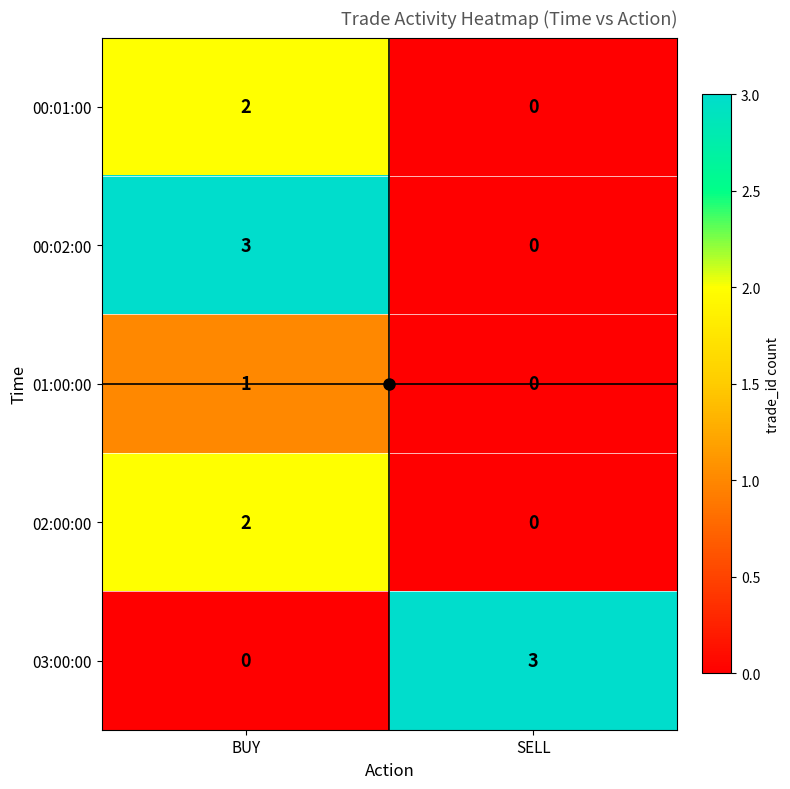

What is the total value across all series at BUY?

8